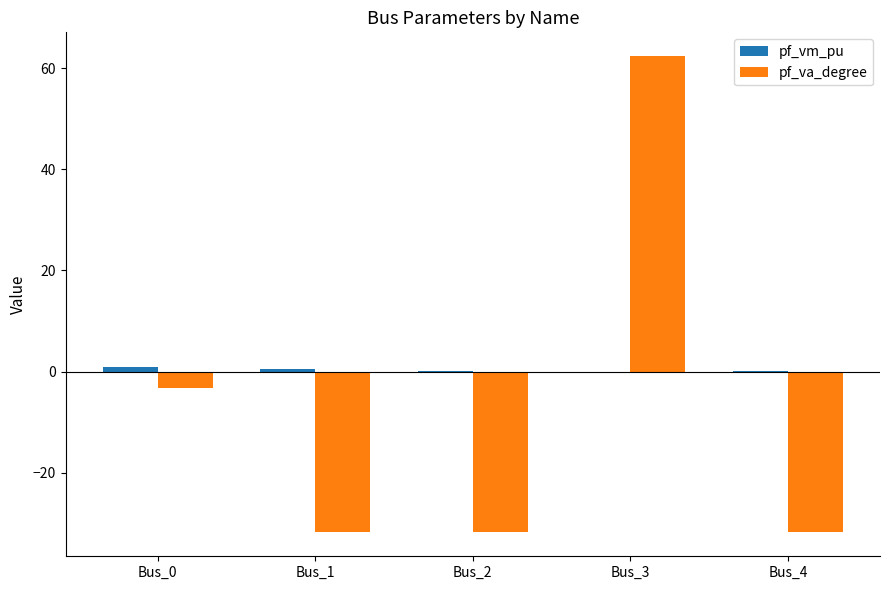

Between Bus_0 and Bus_2, which series saw the biggest shift?

pf_va_degree